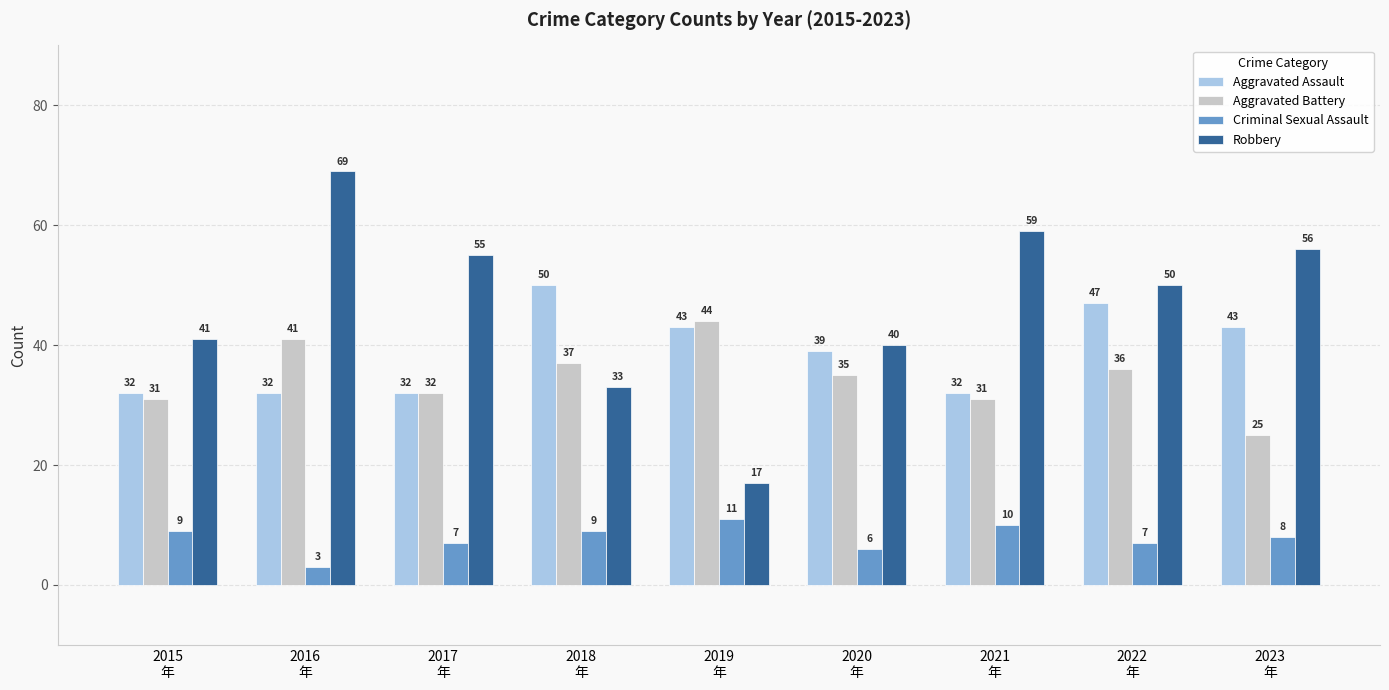

List the series in order of their peak value, lowest first.

Criminal Sexual Assault, Aggravated Battery, Aggravated Assault, Robbery